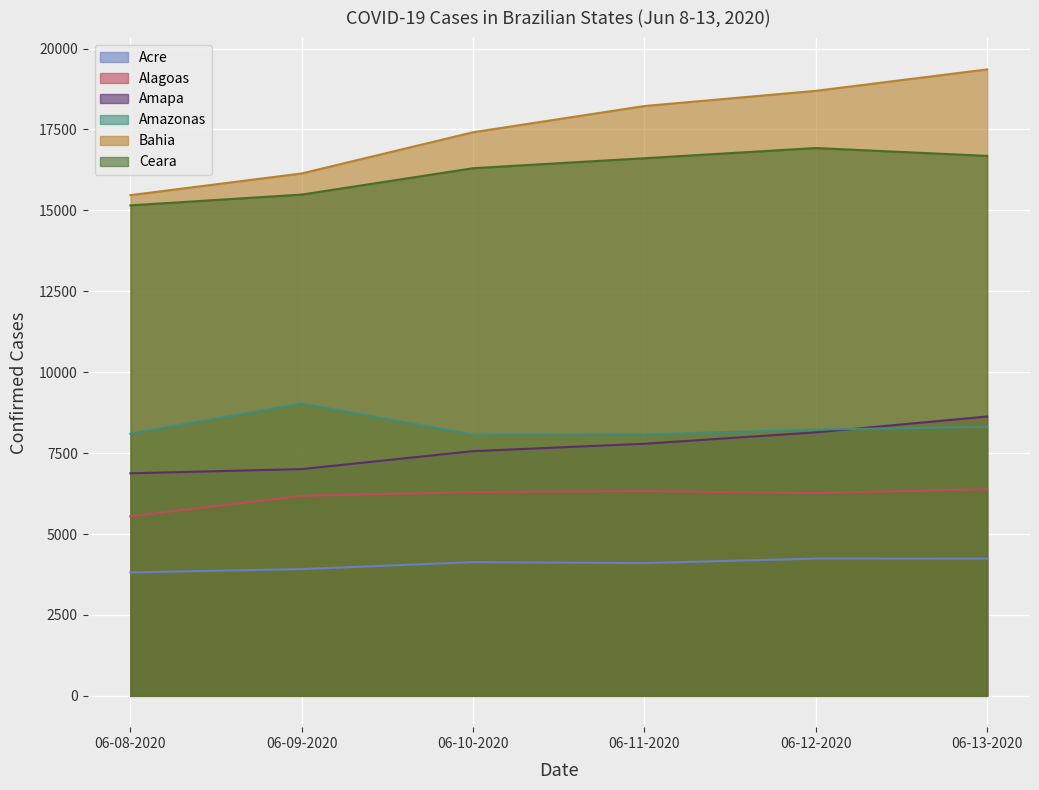

How many lines are shown in the chart?

6